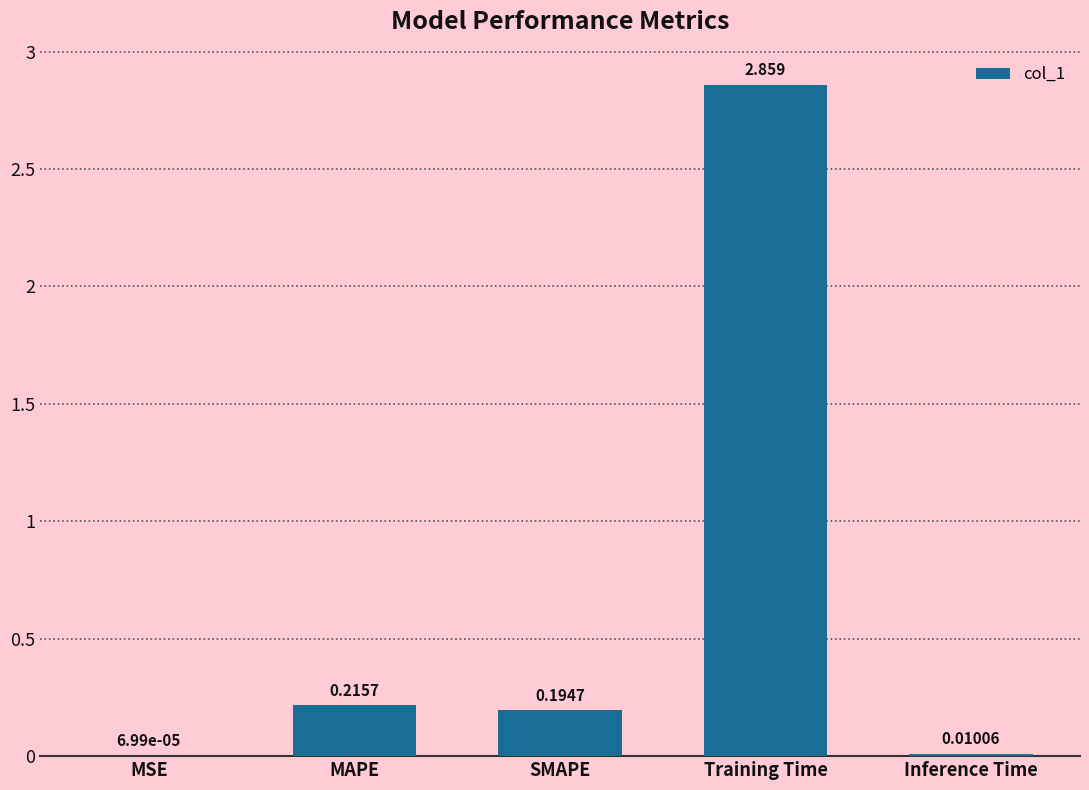

Between Inference Time and SMAPE, which is larger?

SMAPE